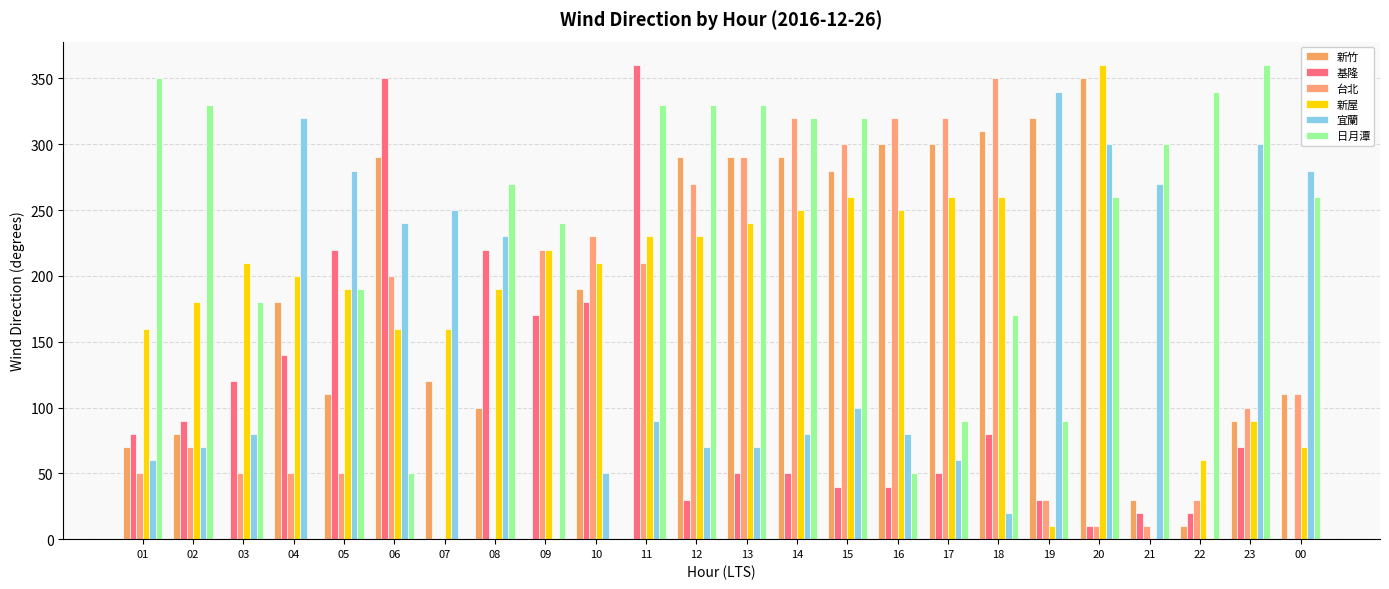

What is the label of the 19th bar from the right?

06